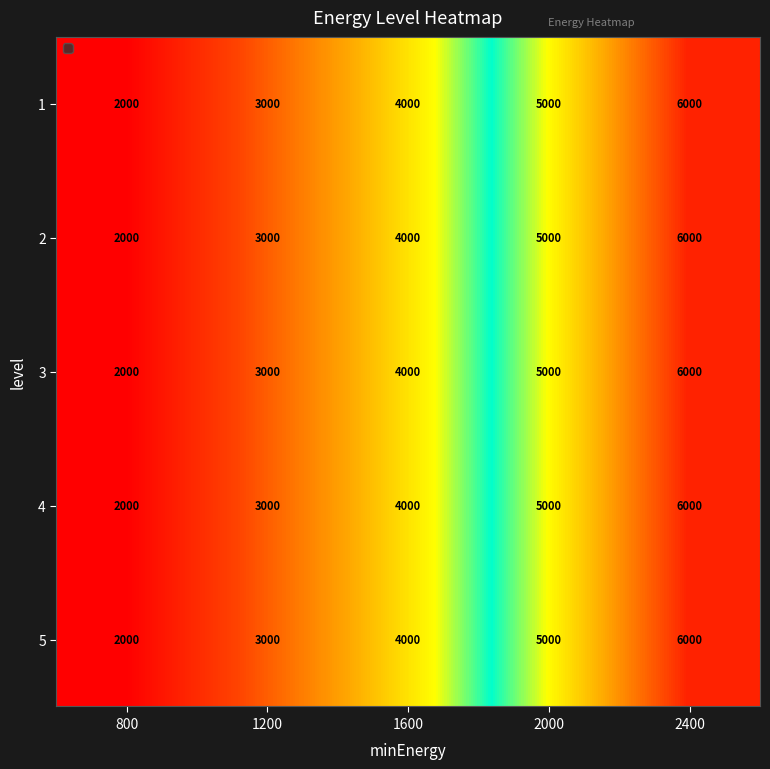

What is the total value across all series at 1600?

20000